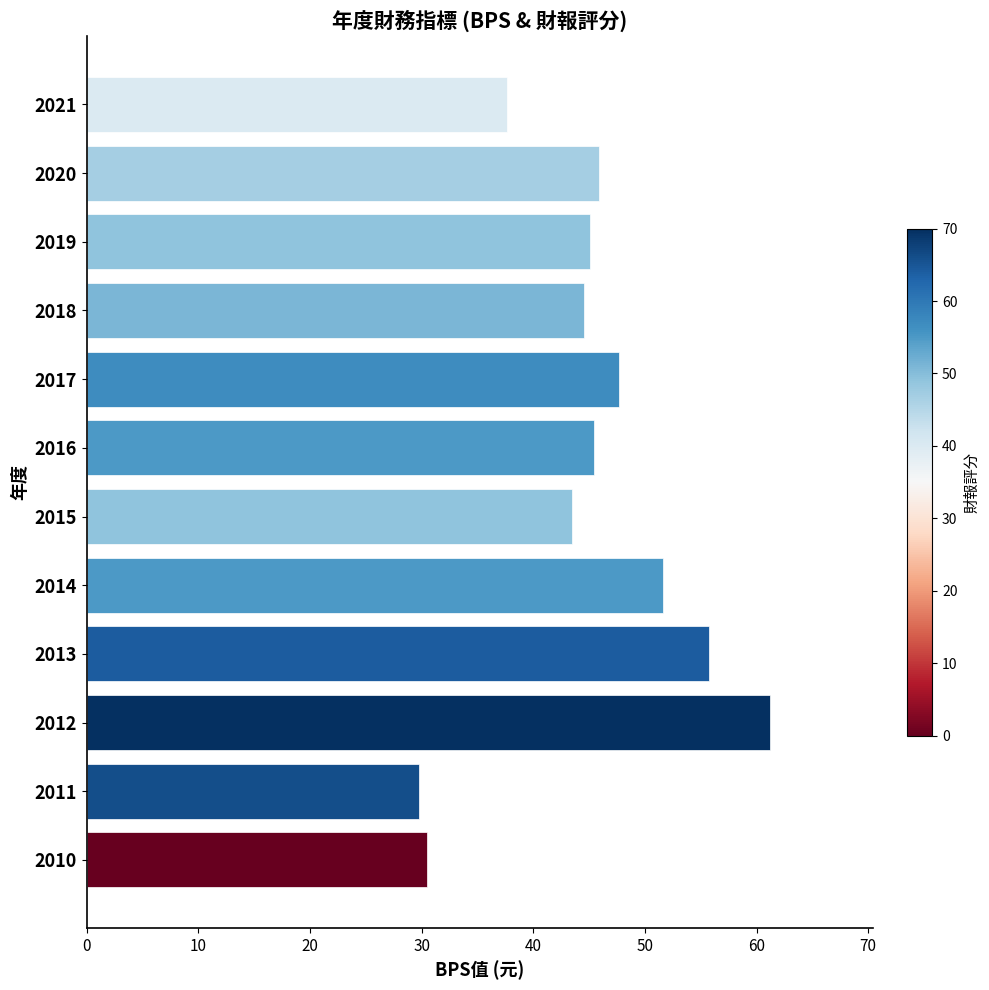

What is the minimum value shown in the chart?

29.8